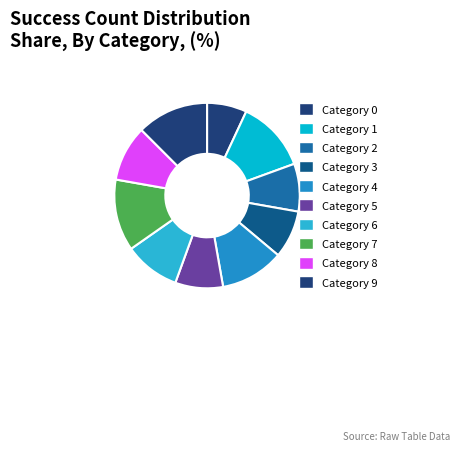

How many slices are in this pie chart?

10